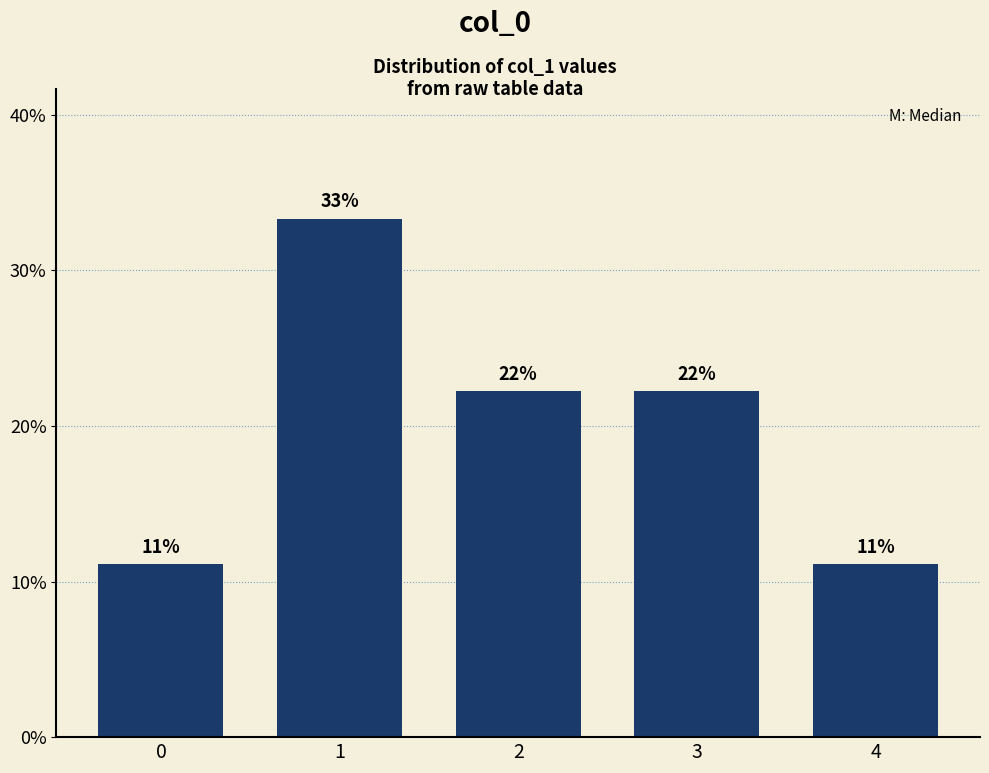

How many bars are there in total?

5